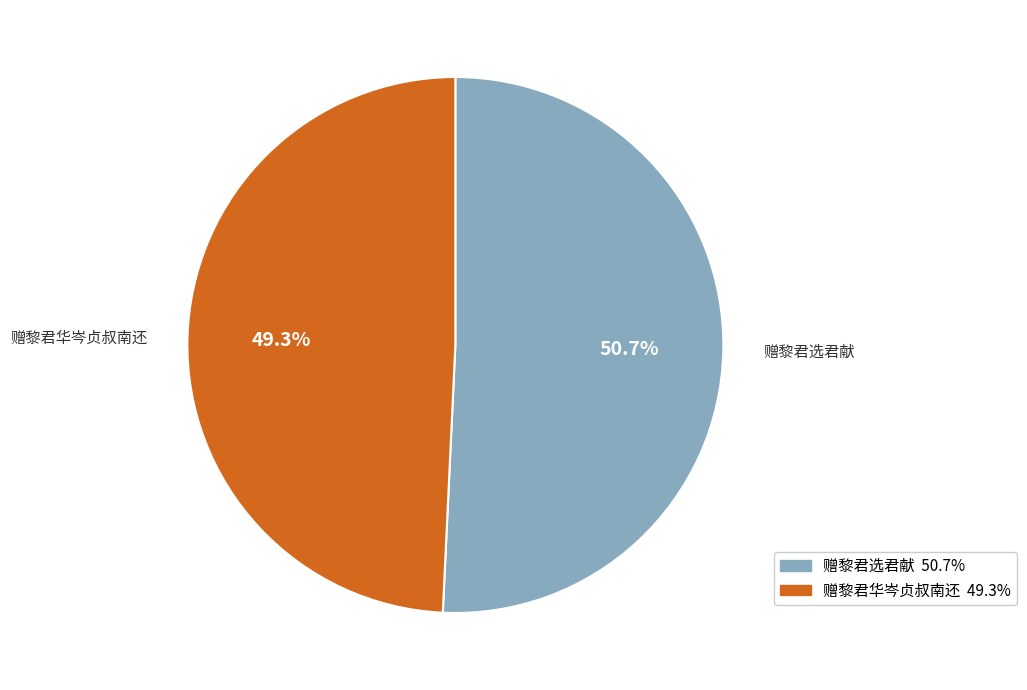

To the nearest percent, what percentage of the pie is 赠黎君选君献?

51%